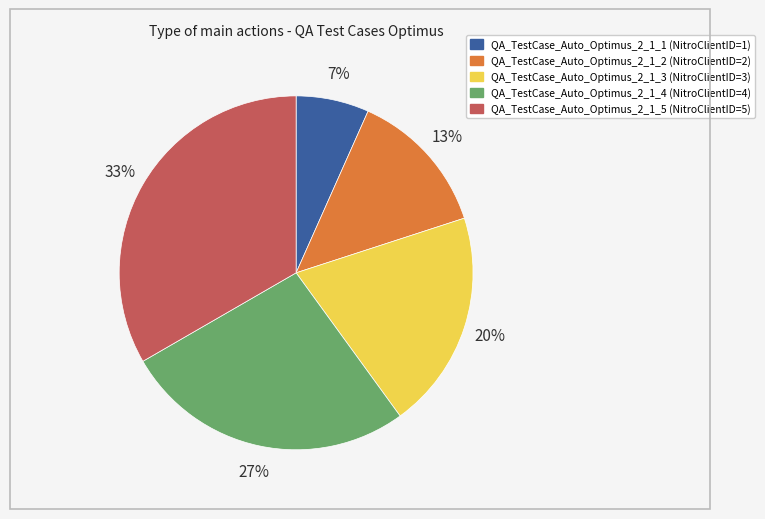

To the nearest percent, what is the difference between the QA_TestCase_Auto_Optimus_2_1_3 and QA_TestCase_Auto_Optimus_2_1_5 slice percentages?

13%